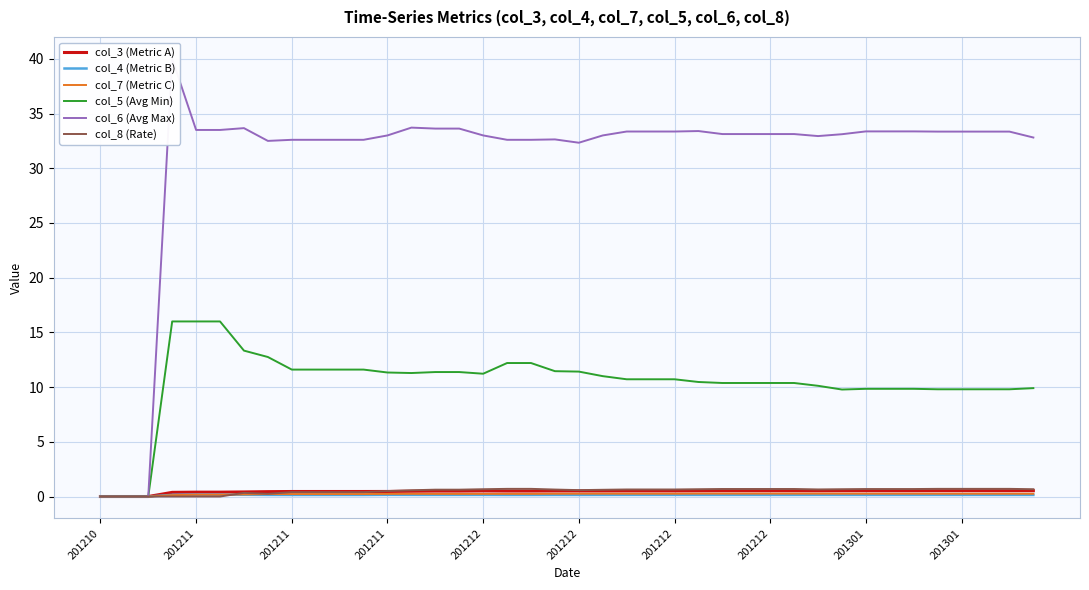

True or false: col_3 (Metric A) and col_7 (Metric C) intersect in this chart.

False